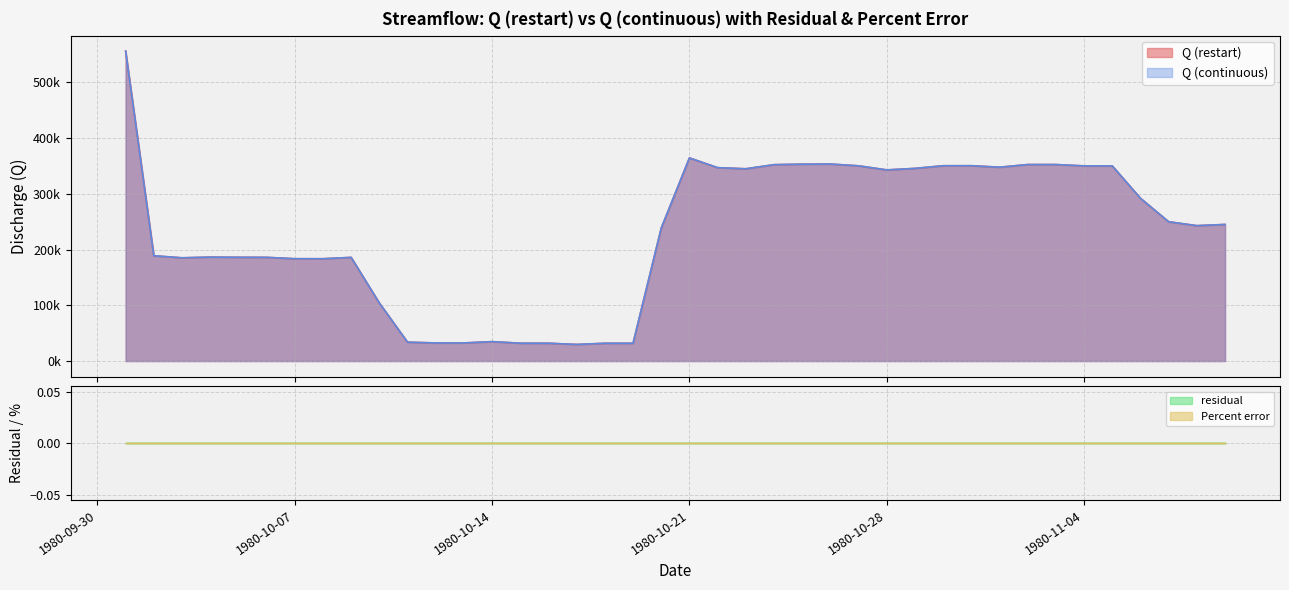

At which label is Q (restart) closest to 292843?

1980-11-06